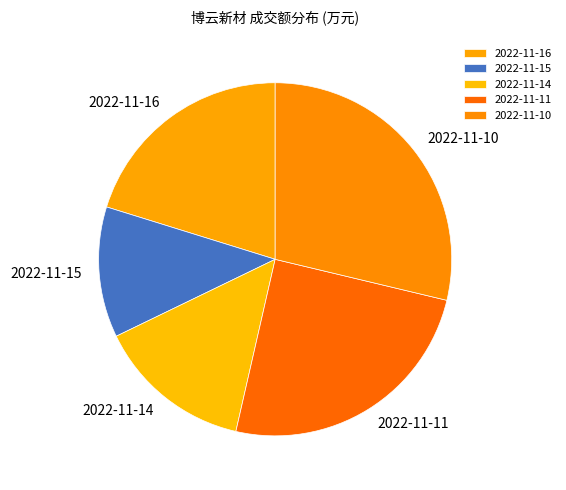

Do 2022-11-14 and 2022-11-16 together represent more than half of the pie?

No